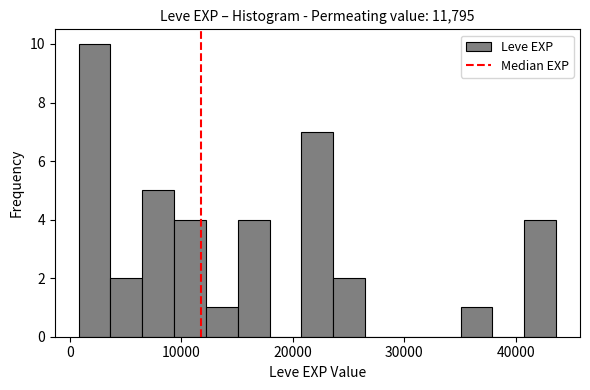

Read against the x-axis, roughly where is the centre of the tallest bar?

2000